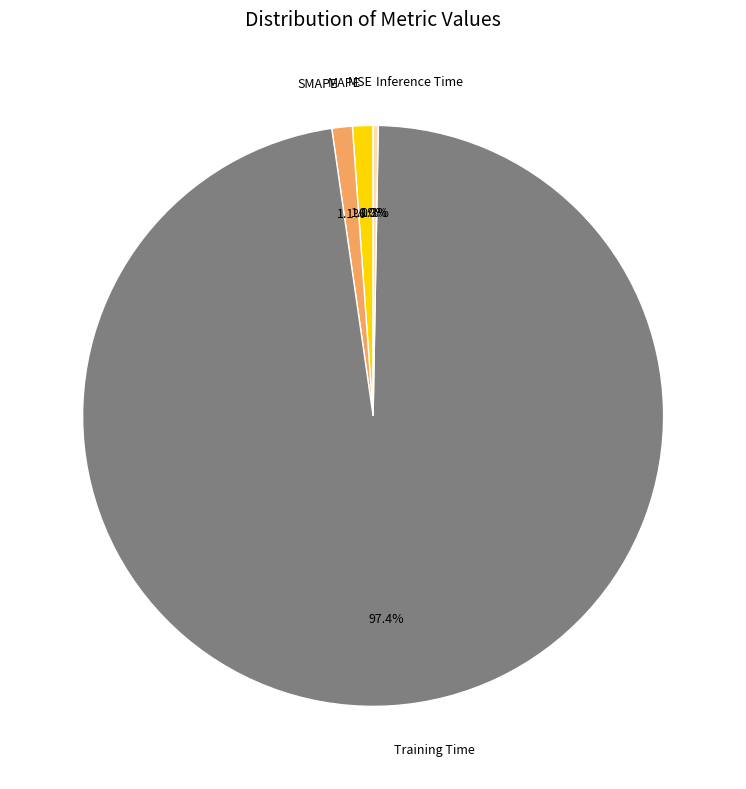

What is the total percentage of MAPE and Inference Time?

1.4%